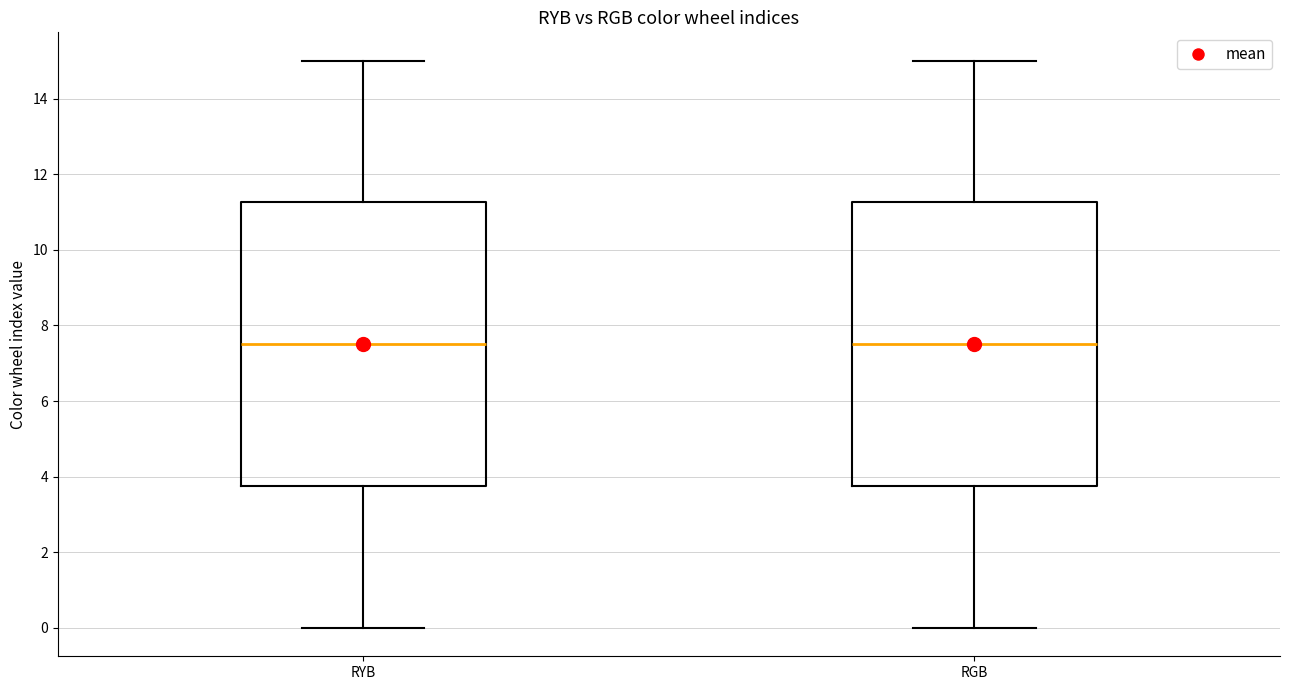

Reading left to right, transcribe this box plot: for each box, give where its median line is, the range the box spans, and where its two whiskers end, as read against the y-axis. The values are not printed on the chart, so give them approximately, as read against the axis.

RYB: median 7.6, box 3.8 to 11.2, whiskers 0.0 to 15.0
RGB: median 7.6, box 3.8 to 11.2, whiskers 0.0 to 15.0